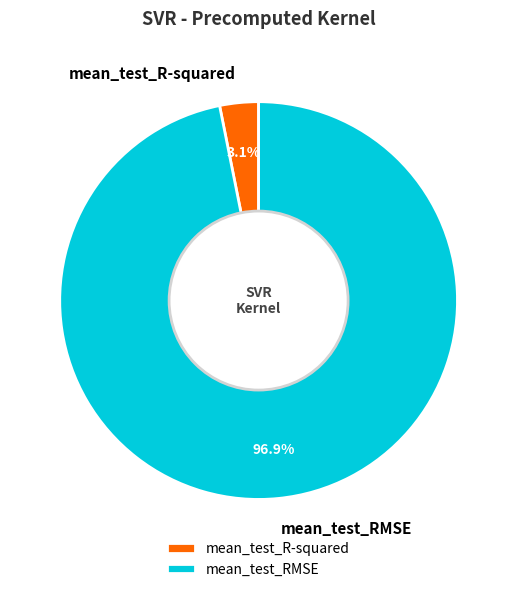

Combined, what portion of the pie is mean_test_RMSE and mean_test_R-squared?

100.0%